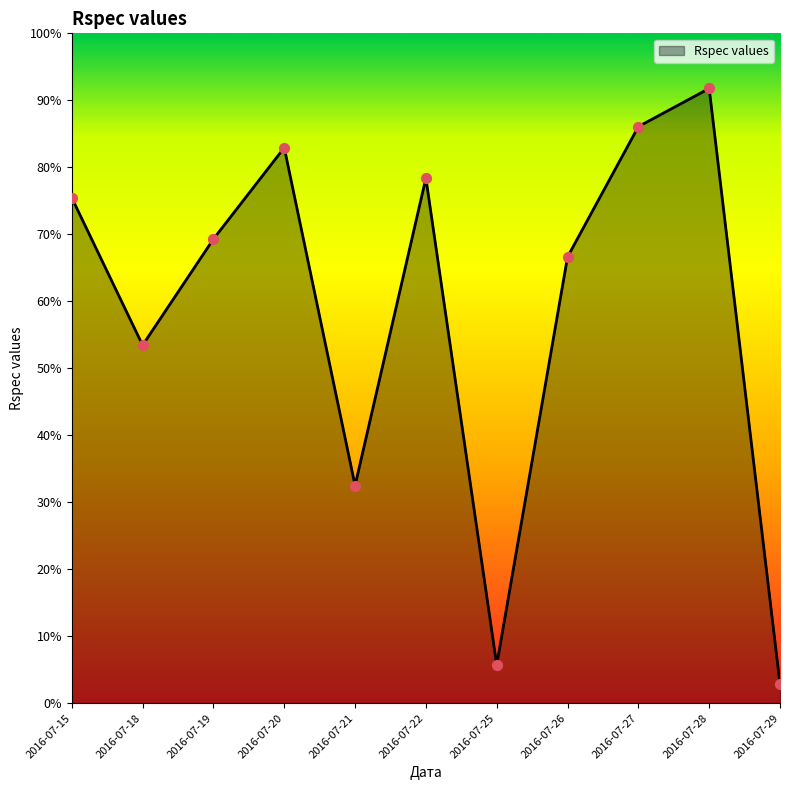

Between 2016-07-28 and 2016-07-22, which is larger?

2016-07-28